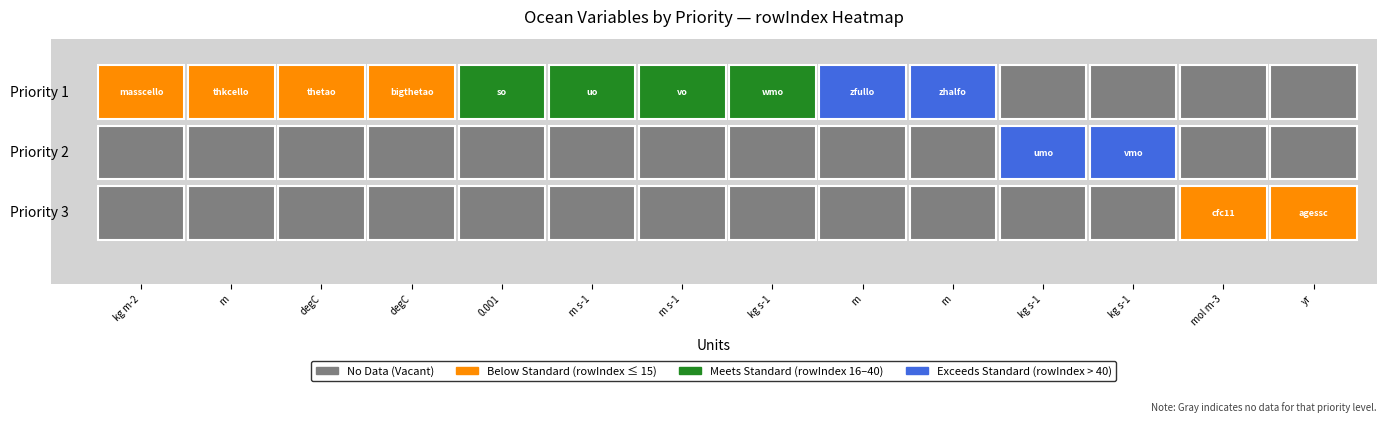

What is the difference between the maximum and minimum values in the priority series?

2